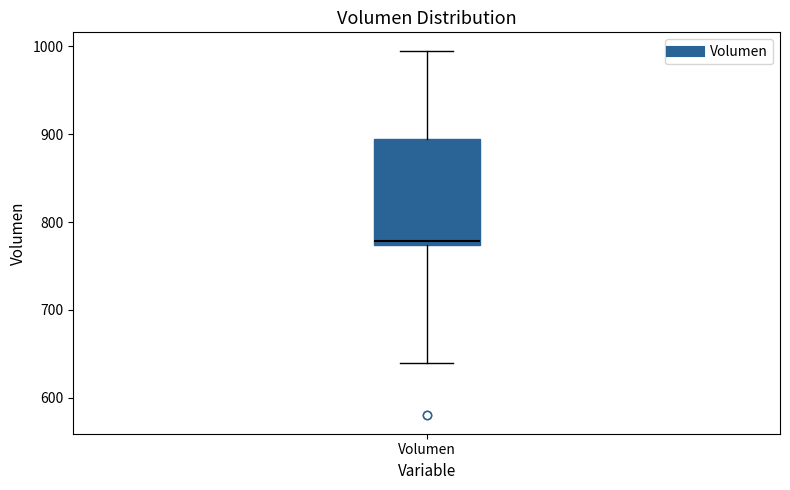

Read this box plot against the y-axis: the position of the median line, the range covered by the box, and the ends of both whiskers. The values are not printed on the chart, so give them approximately, as read against the axis.

median 780, box 770 to 890, whiskers 640 to 1000